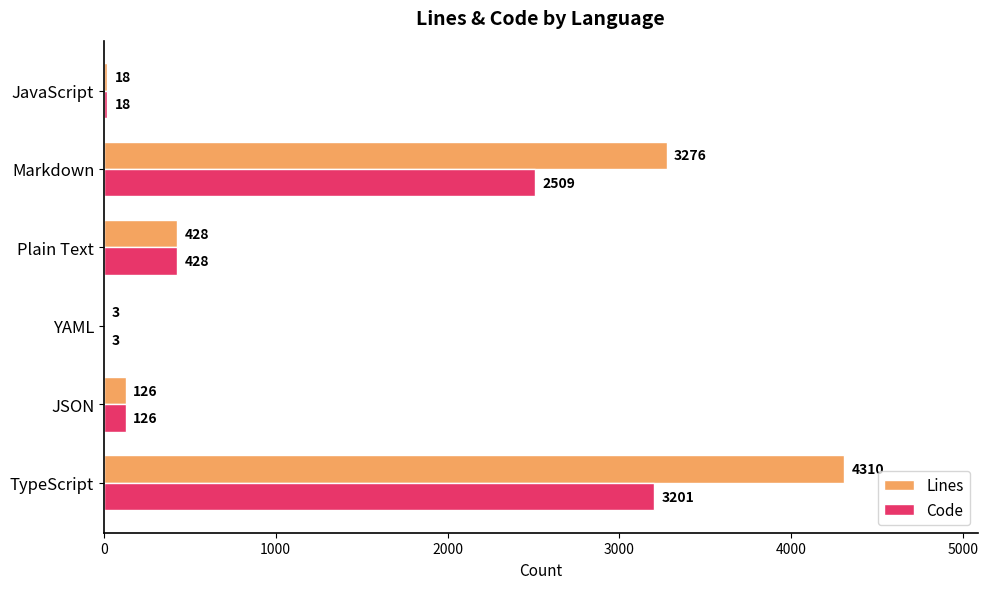

The value of Lines at TypeScript is 1170. True or false?

False